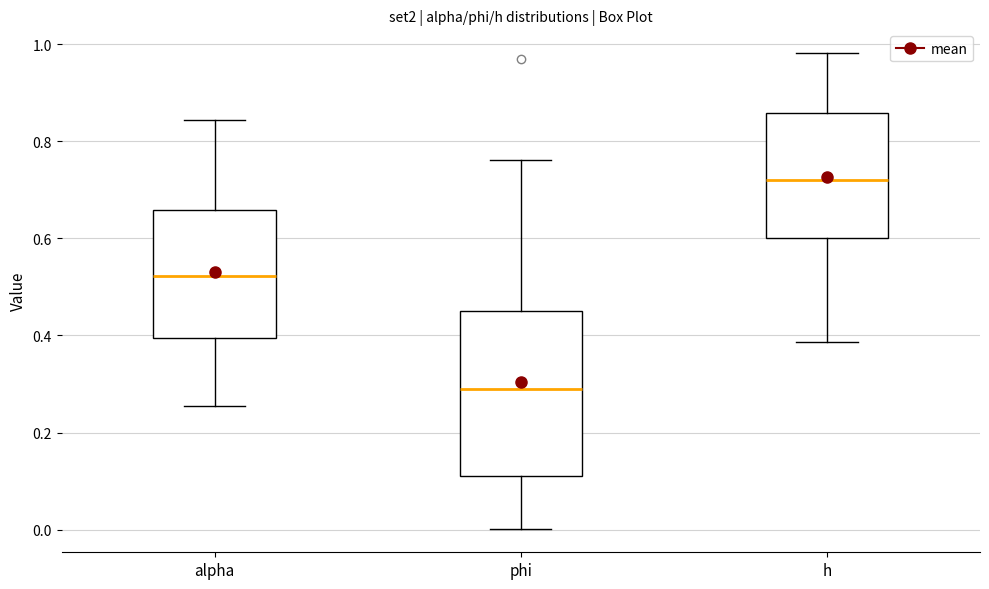

Which box's median line is the lowest?

phi